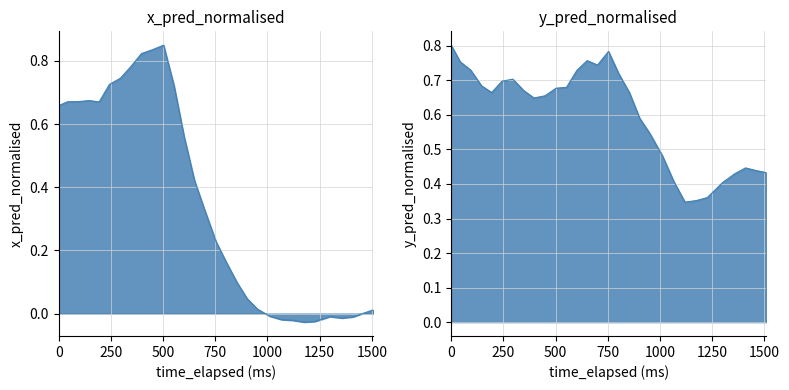

How many interior local valleys does the x_pred_normalised series have?

3